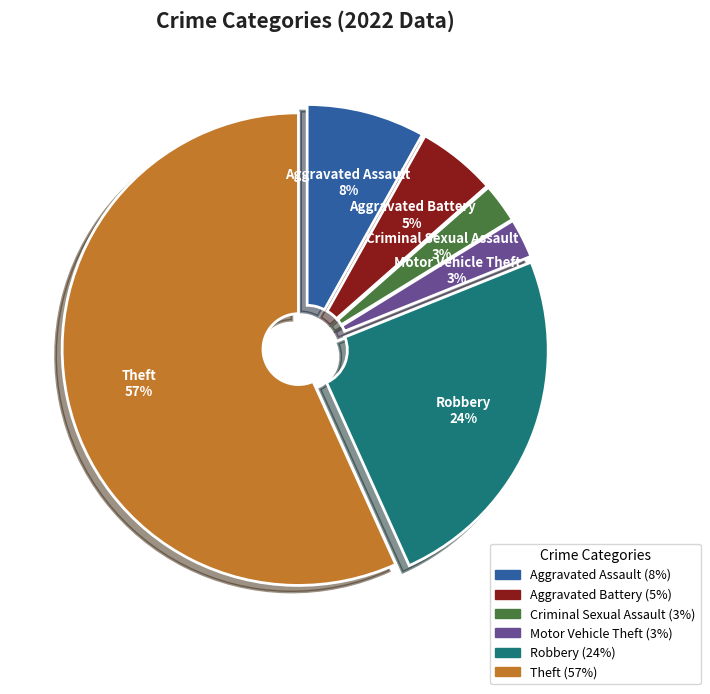

To the nearest percent, what is the difference between the Theft and Criminal Sexual Assault slice percentages?

54%